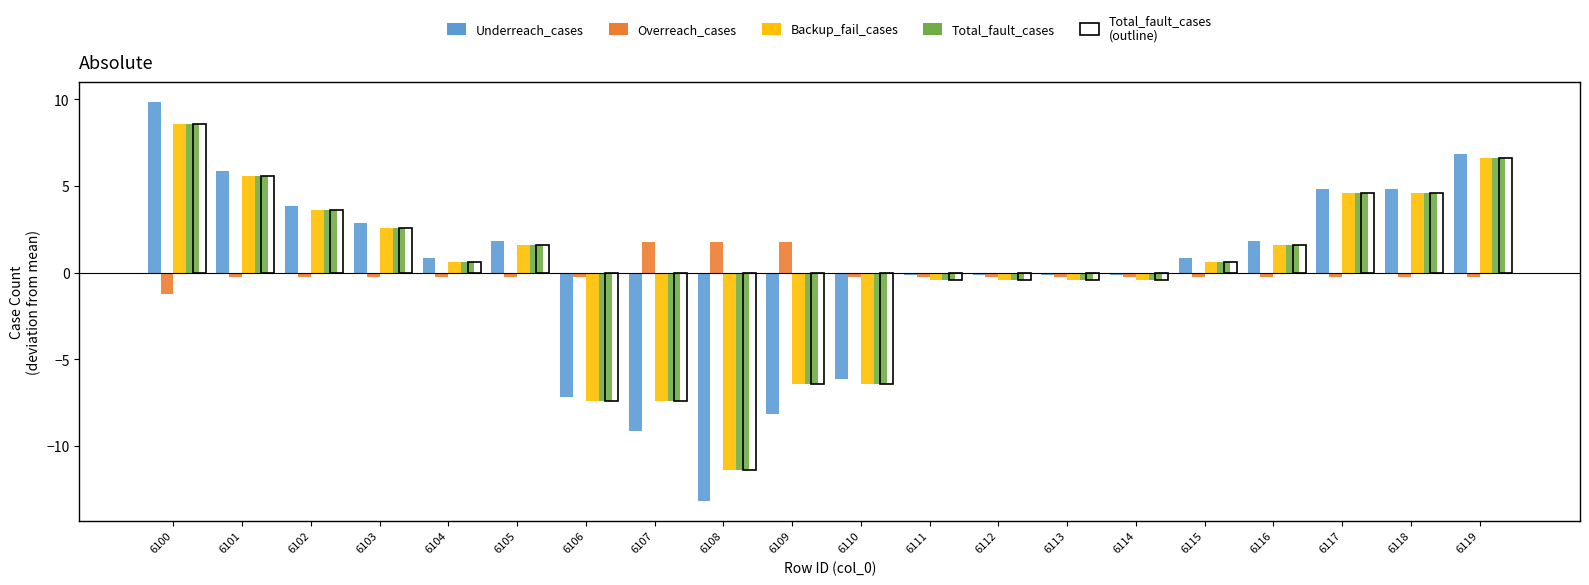

Count the number of categories in the chart.

20